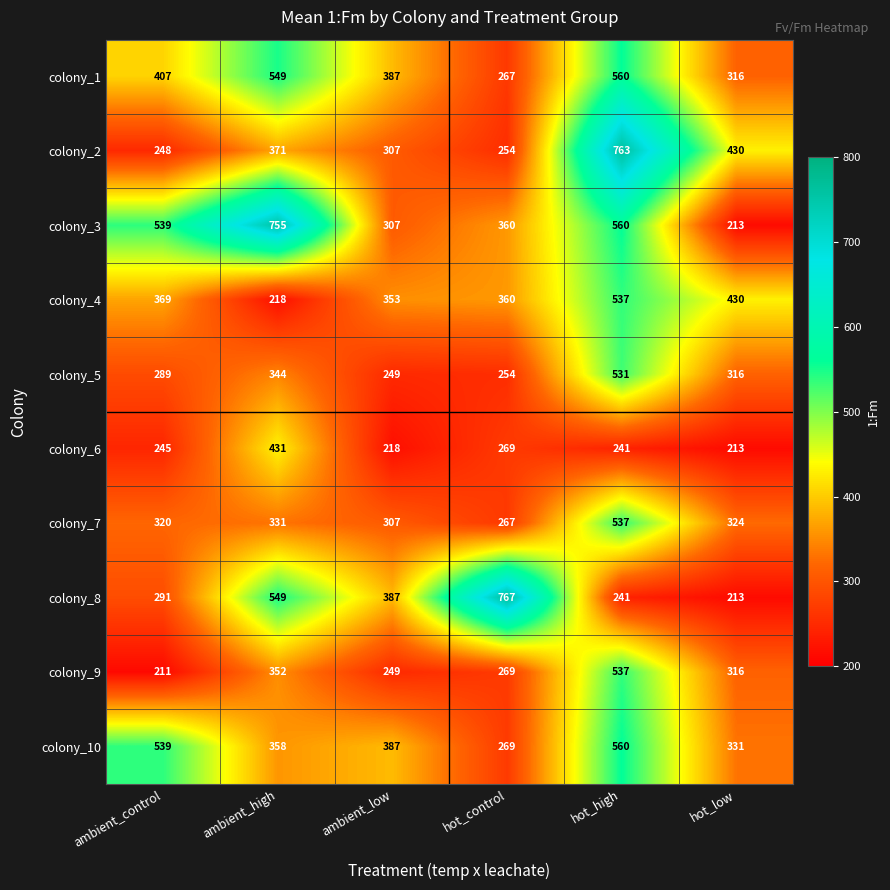

At which label does colony_10 reach its minimum?

hot_control